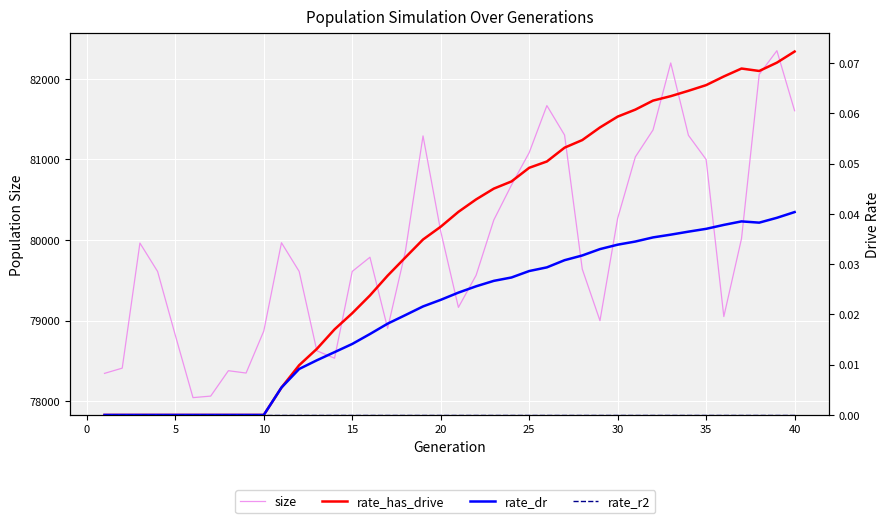

Which series has the largest range (max minus min)?

size